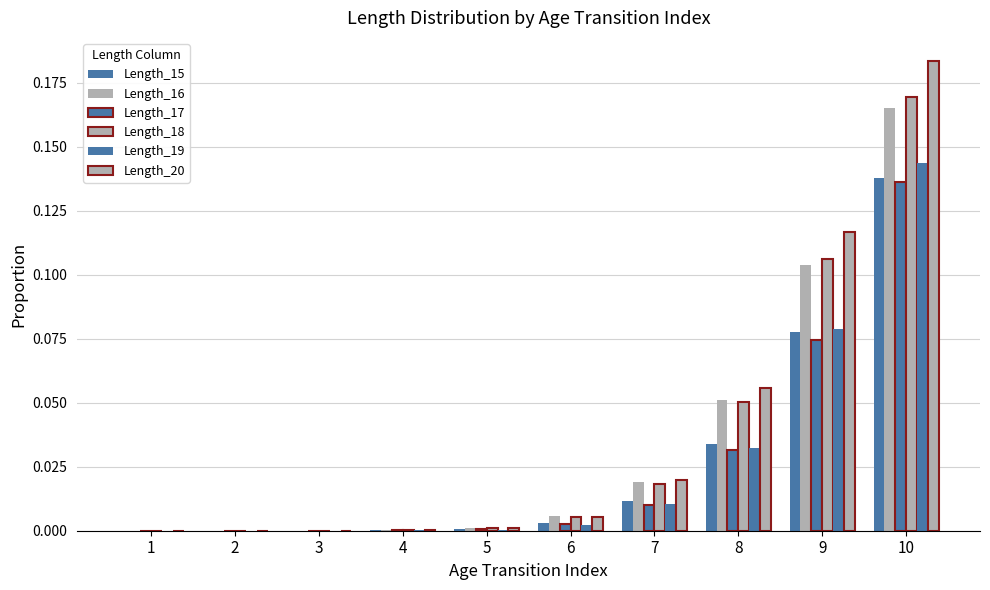

Are the bars grouped side by side (vs. stacked)?

Yes